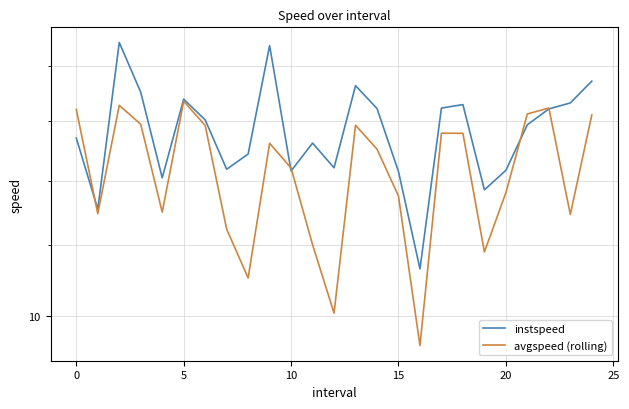

Is this an area chart (filled region under the line)?

No